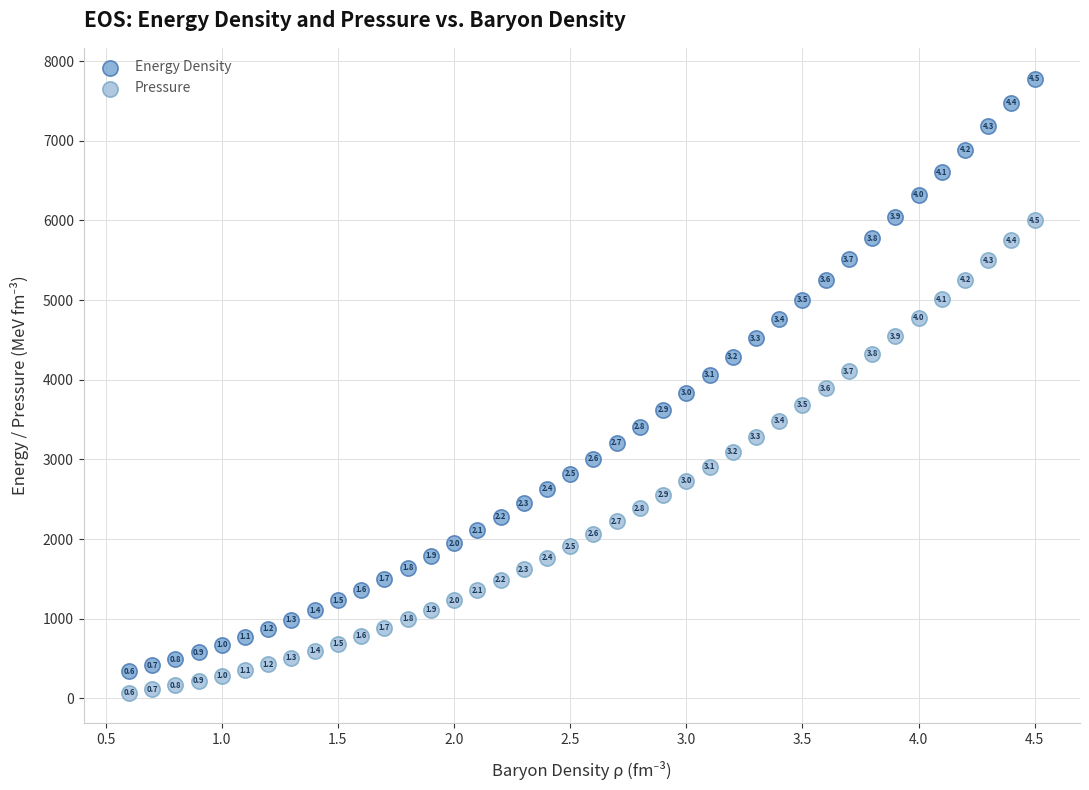

Across all data points, what is the range of X values (max minus min)?

3.9